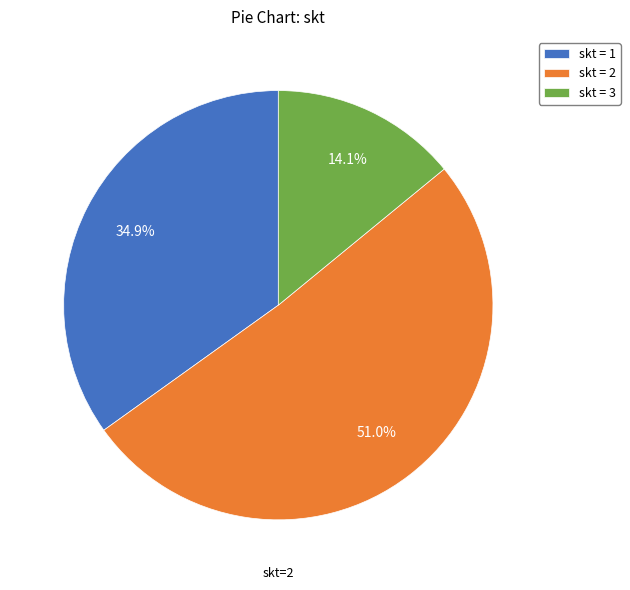

Combined, do skt = 1 and skt = 3 account for over 50%?

No